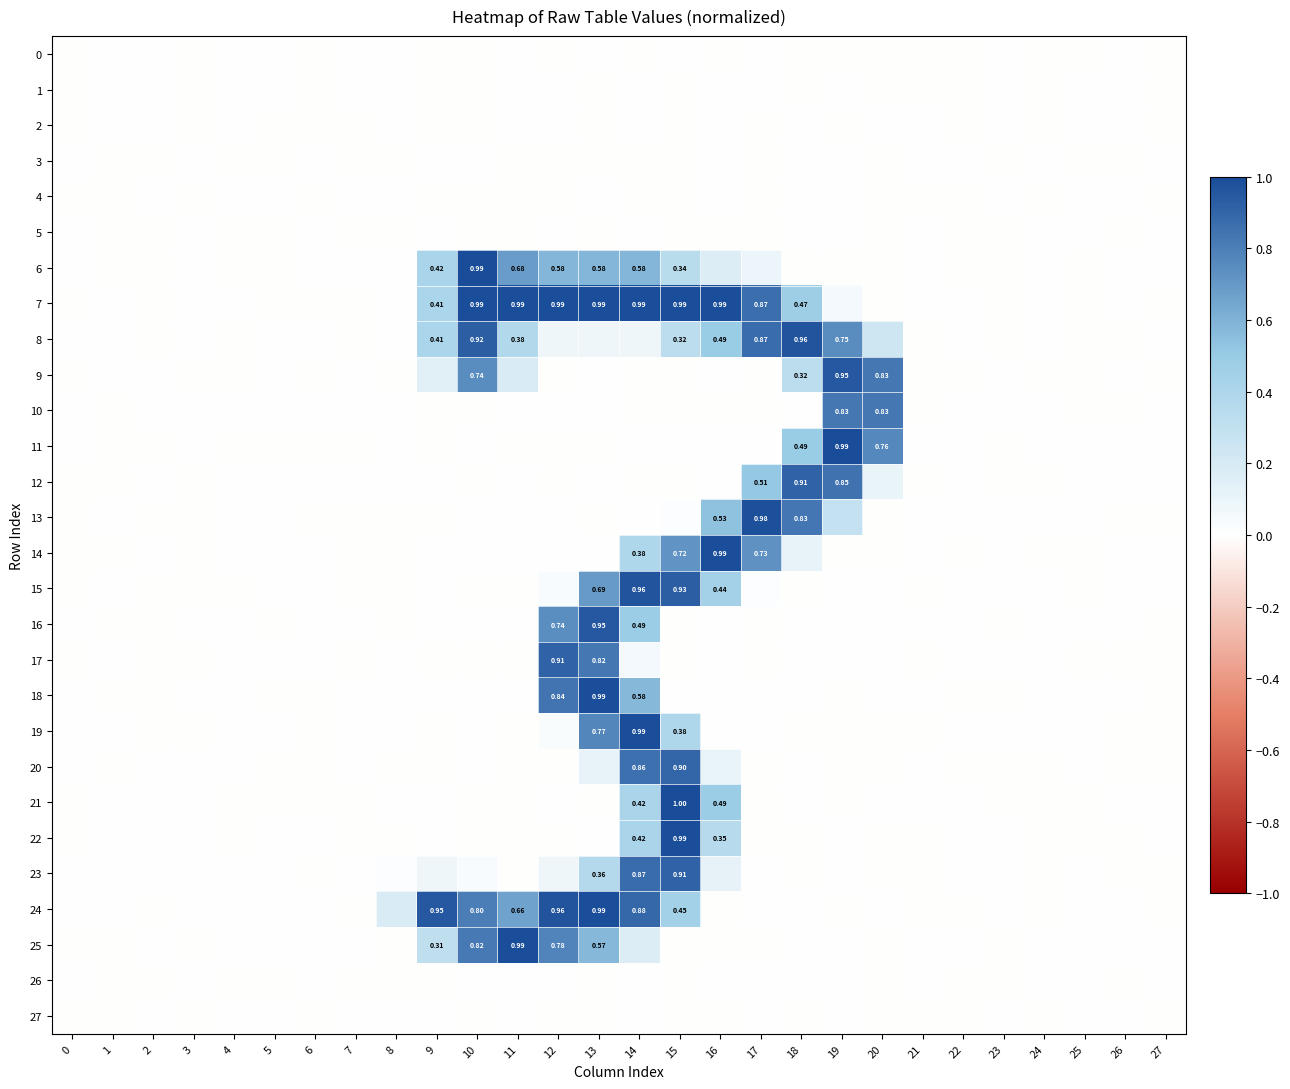

How many data points does each series have?

28